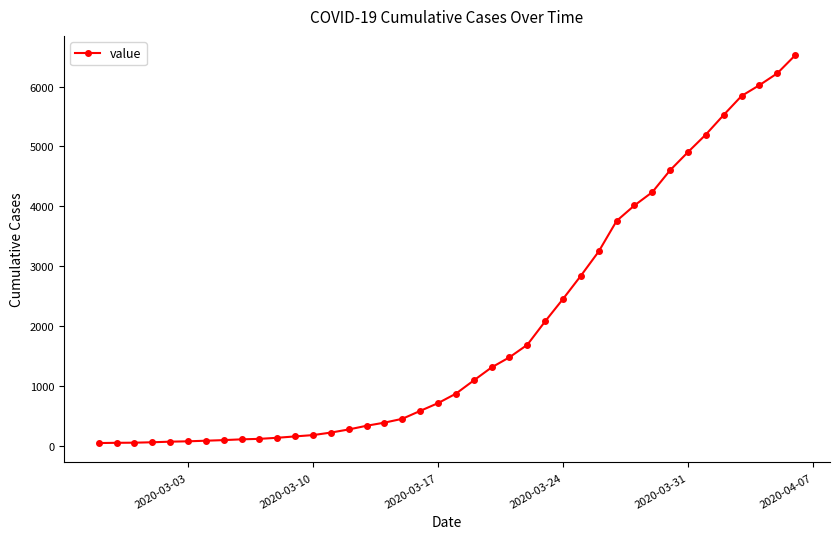

How many lines are shown in the chart?

1